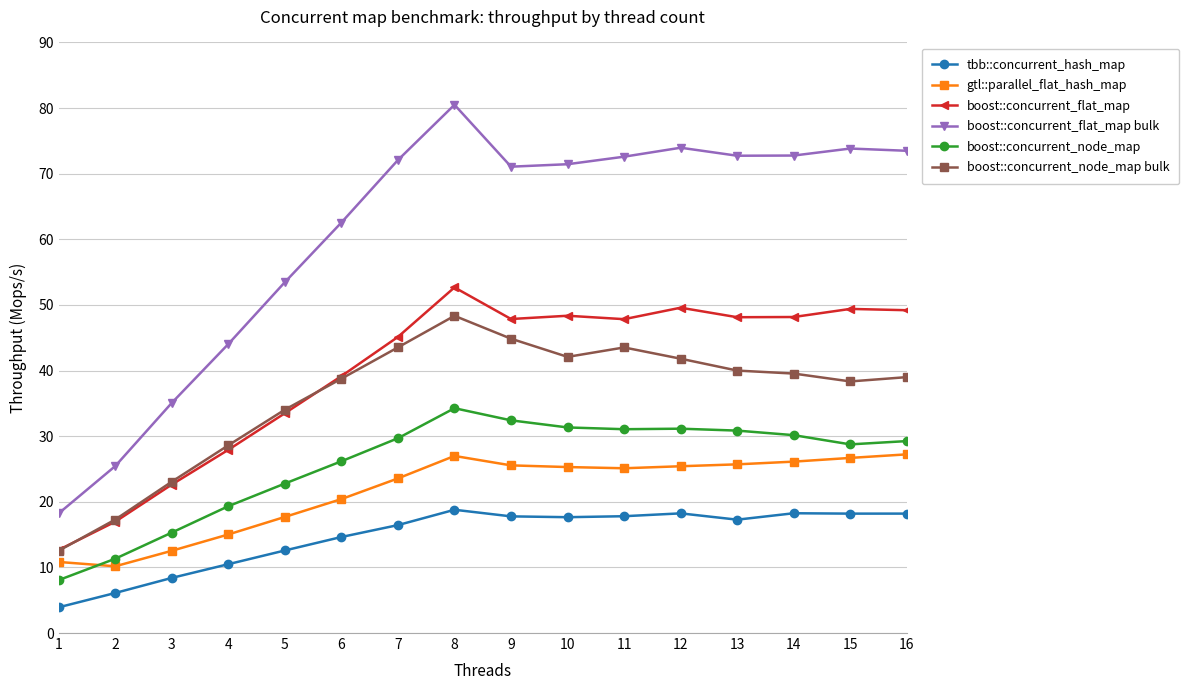

Which series has the largest range (max minus min)?

boost::concurrent_flat_map bulk